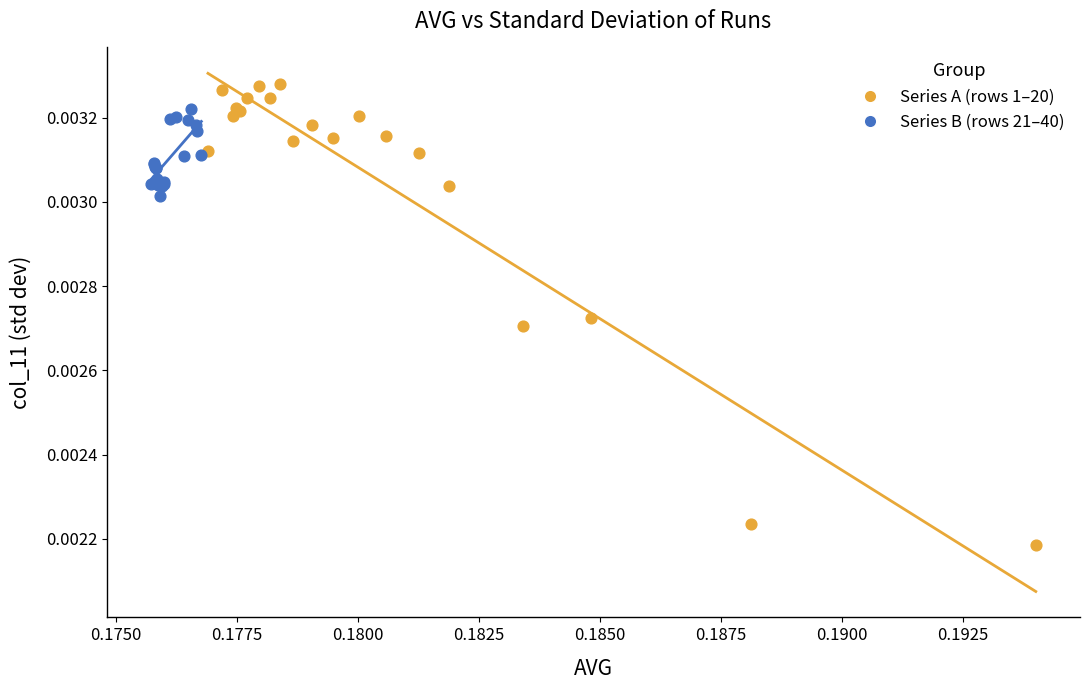

What are all the series names shown in the legend?

Series A (rows 1–20), Series B (rows 21–40)